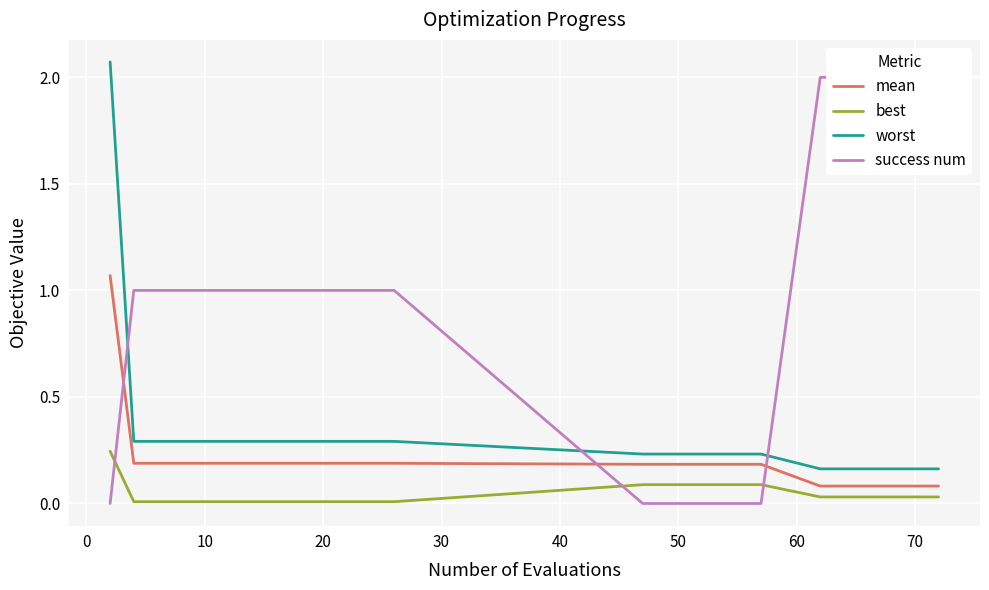

After their last crossing, which series has the higher values: worst or success num?

success num